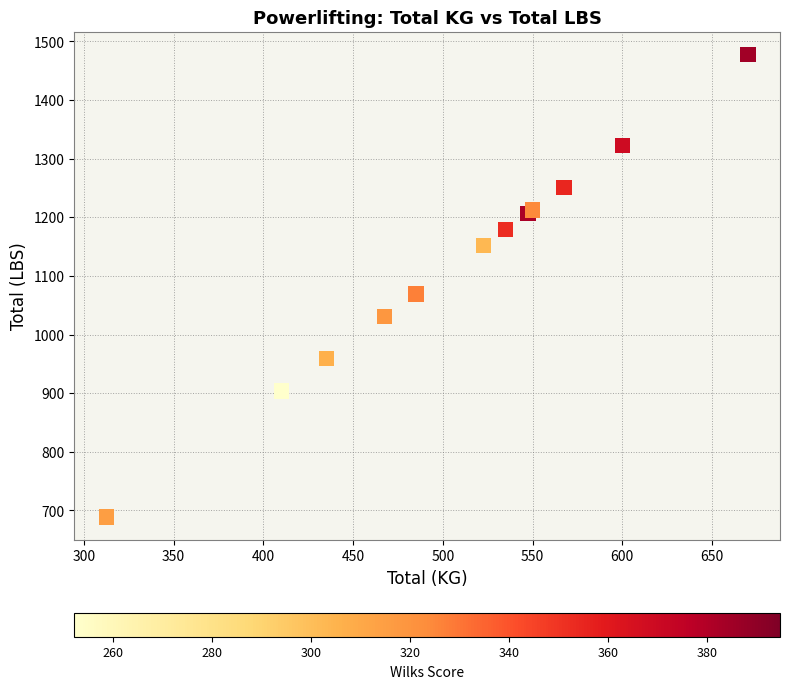

What Y value in the scatter plot is closest to 1083?

1069.2